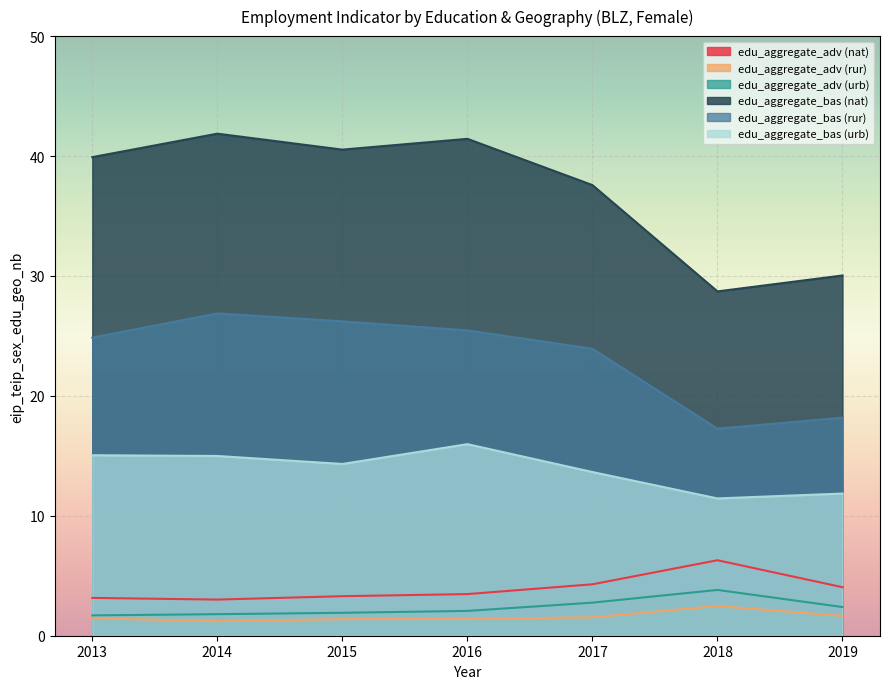

List the labels in order of edu_aggregate_bas (urb) value, smallest first.

2018, 2019, 2017, 2015, 2014, 2013, 2016